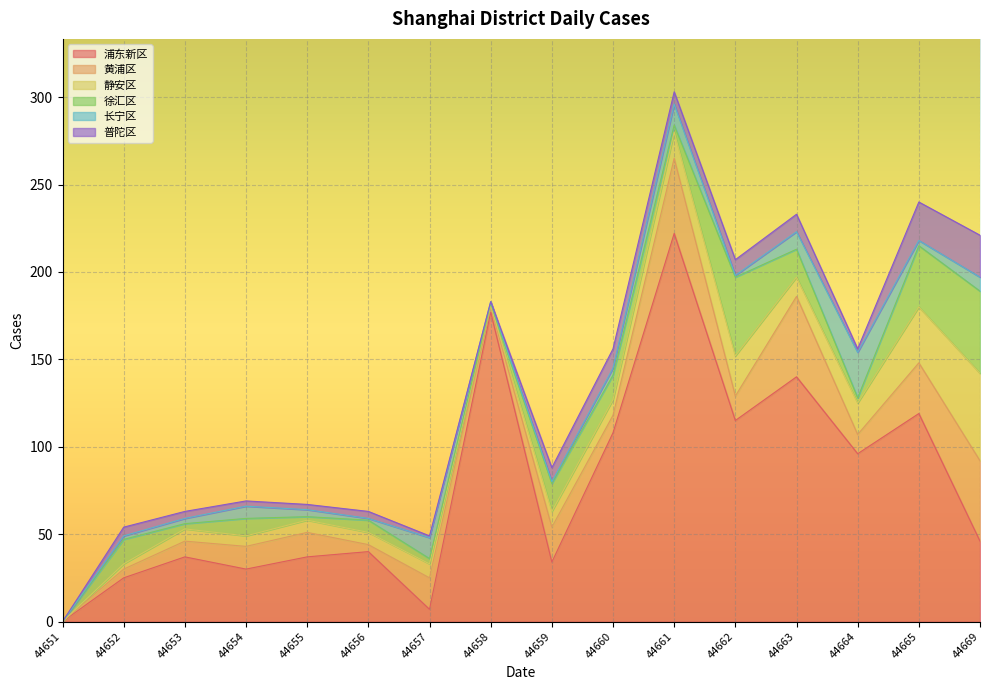

Which series ends up on top after the final intersection of 长宁区 and 浦东新区?

浦东新区